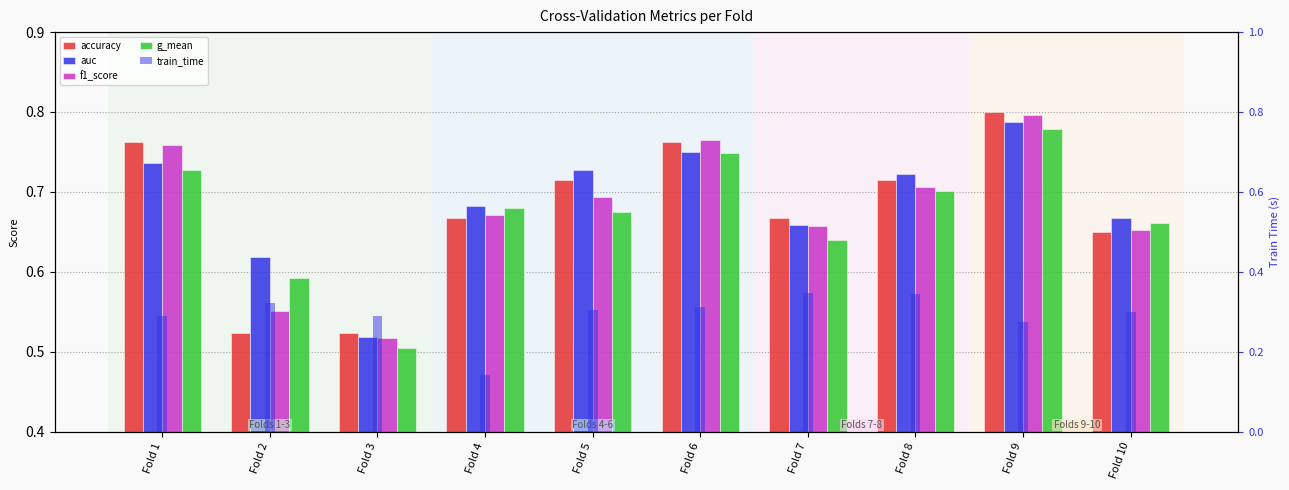

True or false: f1_score has a value of 1.2 at Fold 8.

False